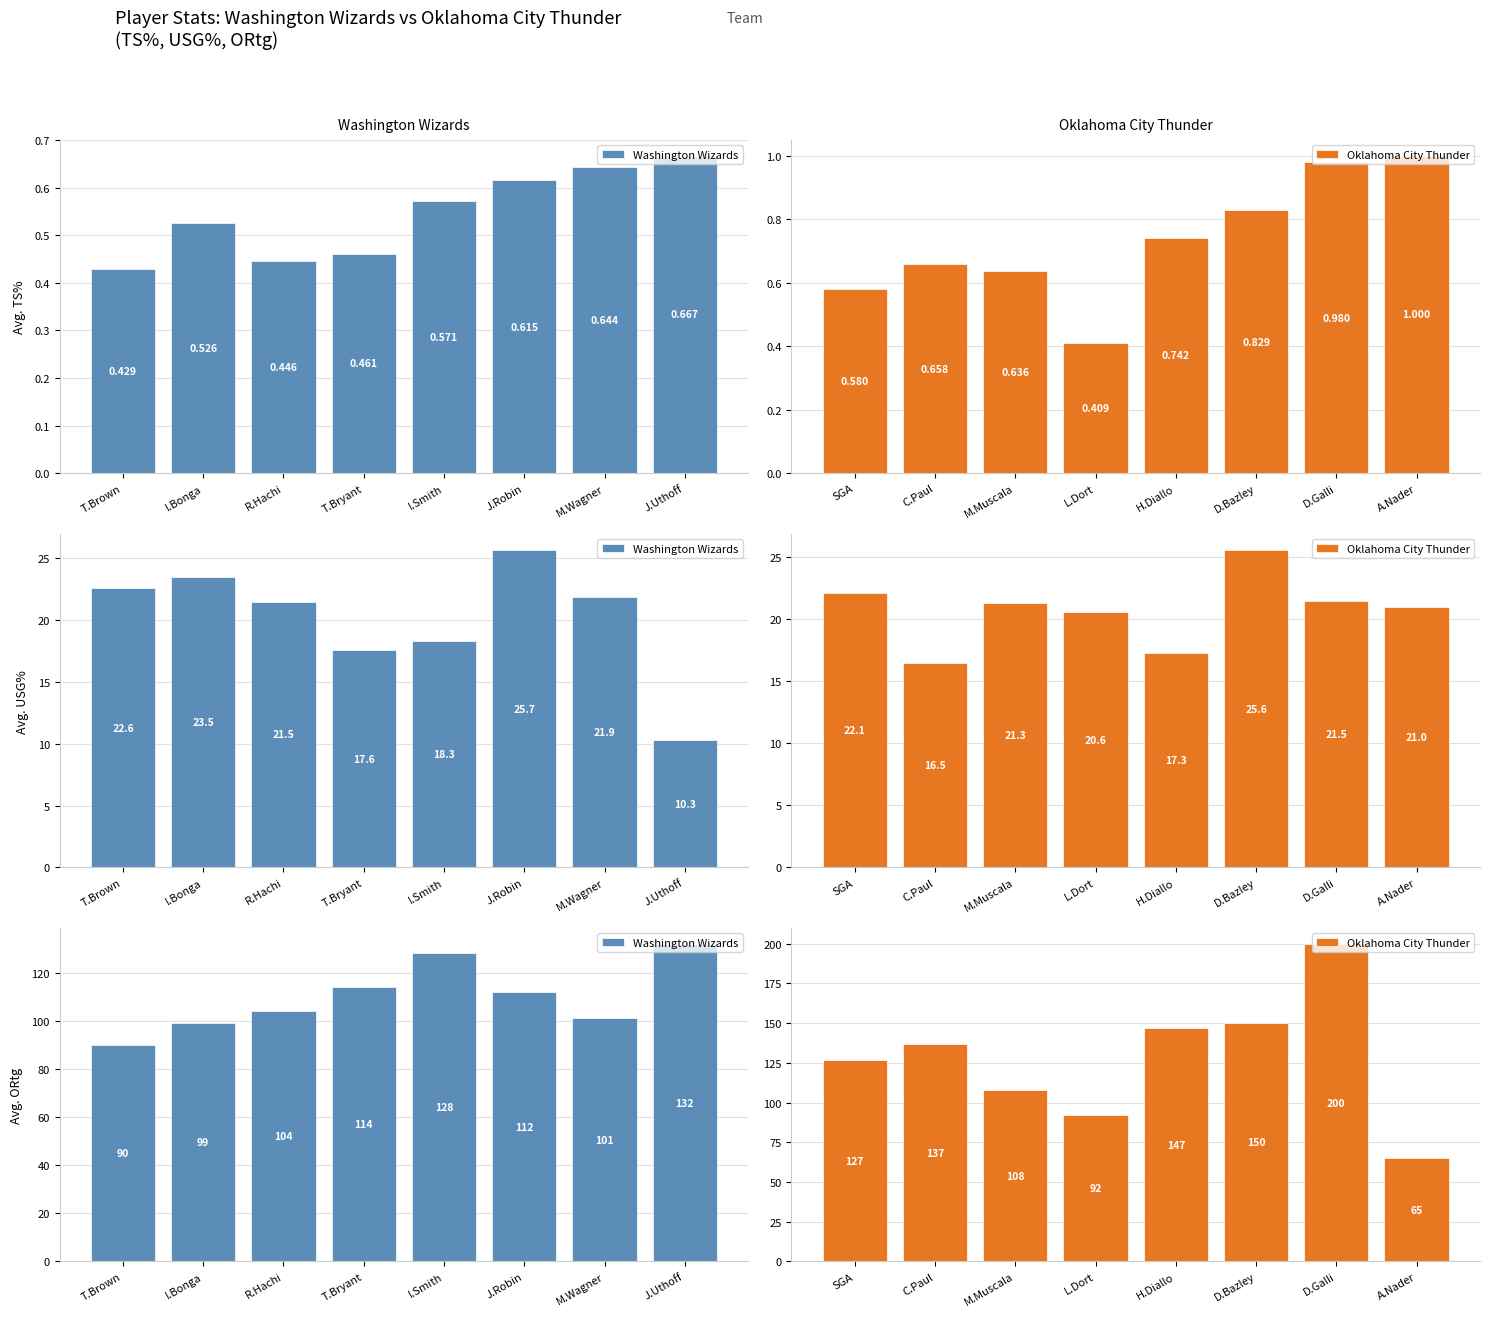

At how many categories does at least one series exceed 186?

1